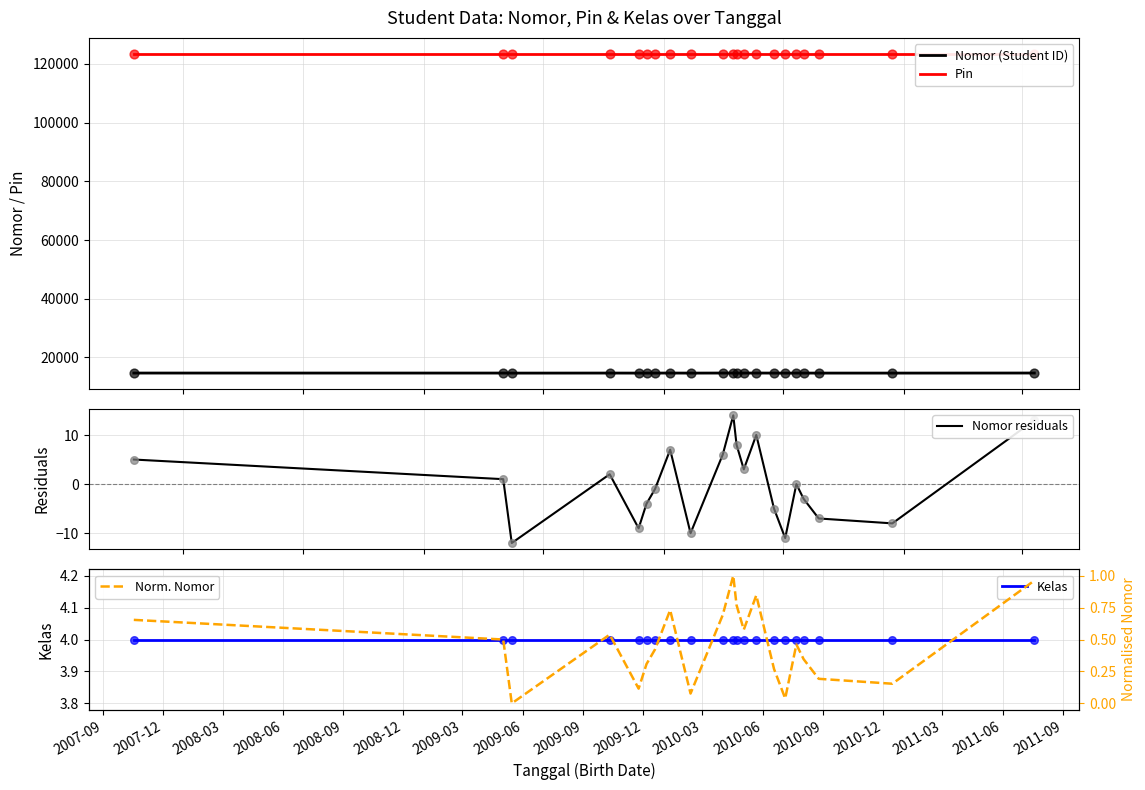

Which series reaches the maximum Y coordinate?

Pin